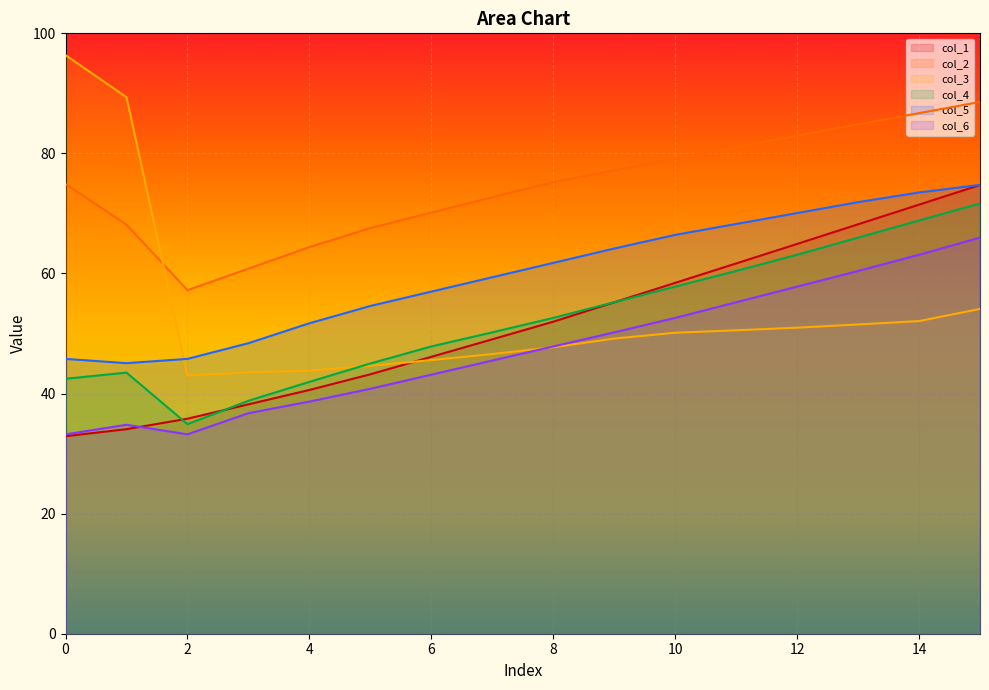

True or false: col_2 has more than 0 points higher than both neighbors.

False